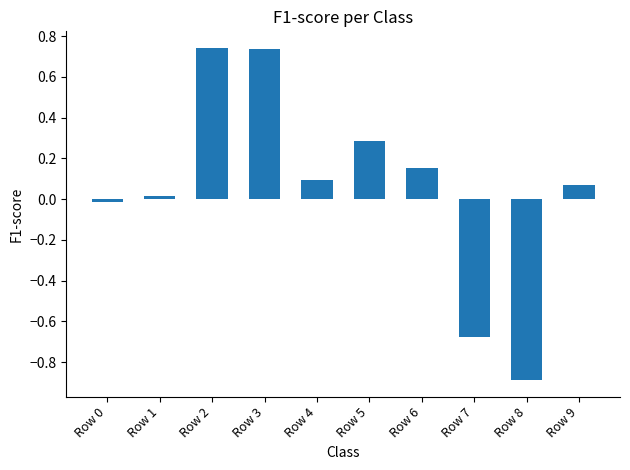

Count the number of categories in the chart.

10